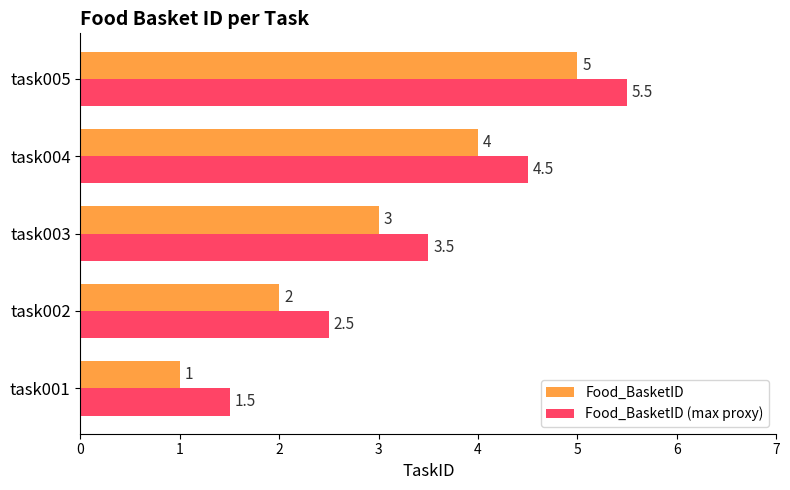

Which series has the largest total across all categories?

Food_BasketID (max proxy)